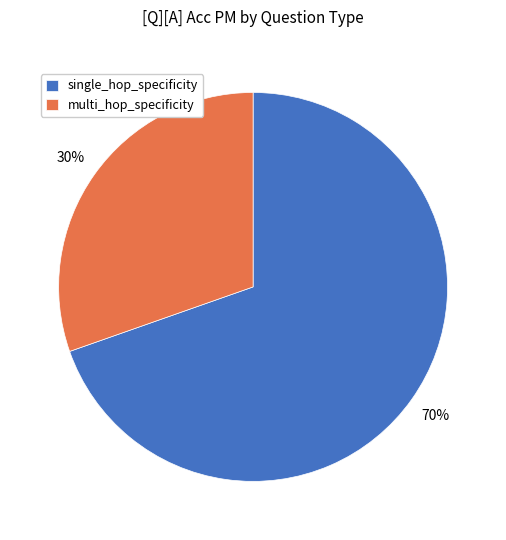

To the nearest percent, what is the combined percentage of single_hop_specificity and multi_hop_specificity?

100%